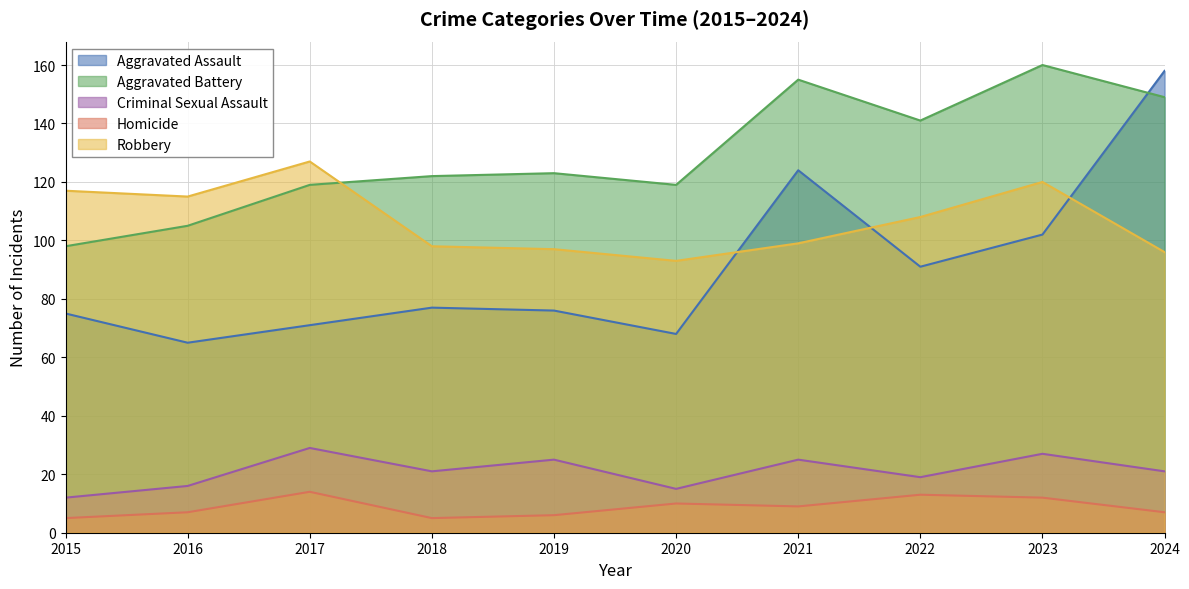

What is the average value of the Aggravated Battery series?

129